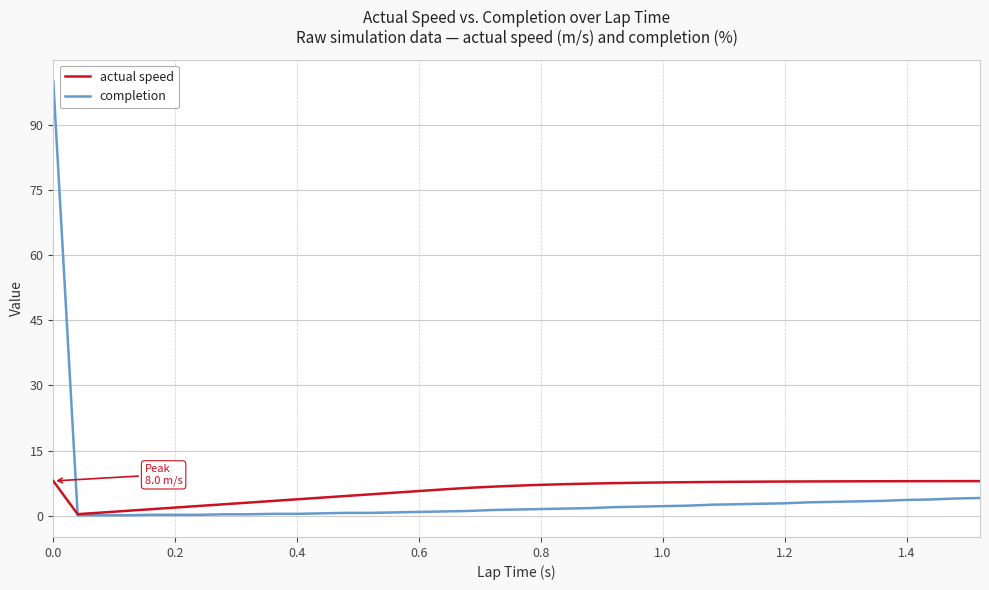

How many lines are shown in the chart?

2